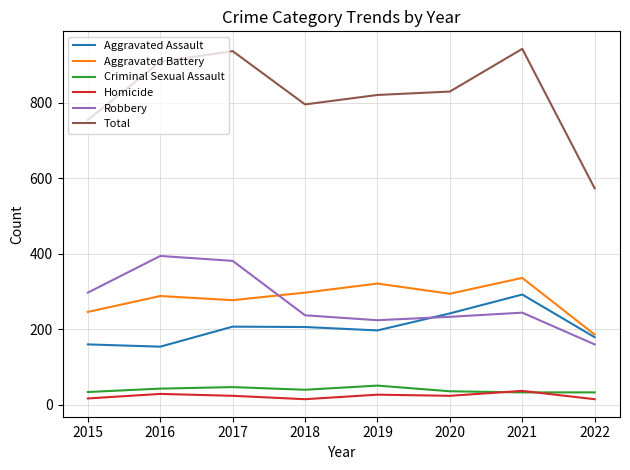

Which series has the largest total across all categories?

Total